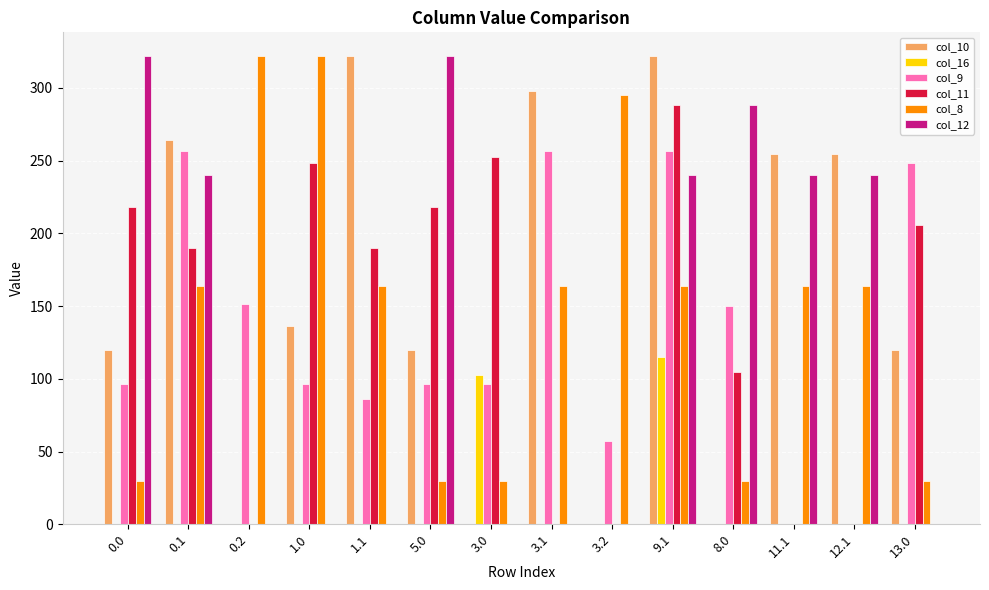

True or false: col_8 has a value of 44.6 at 0.0.

False